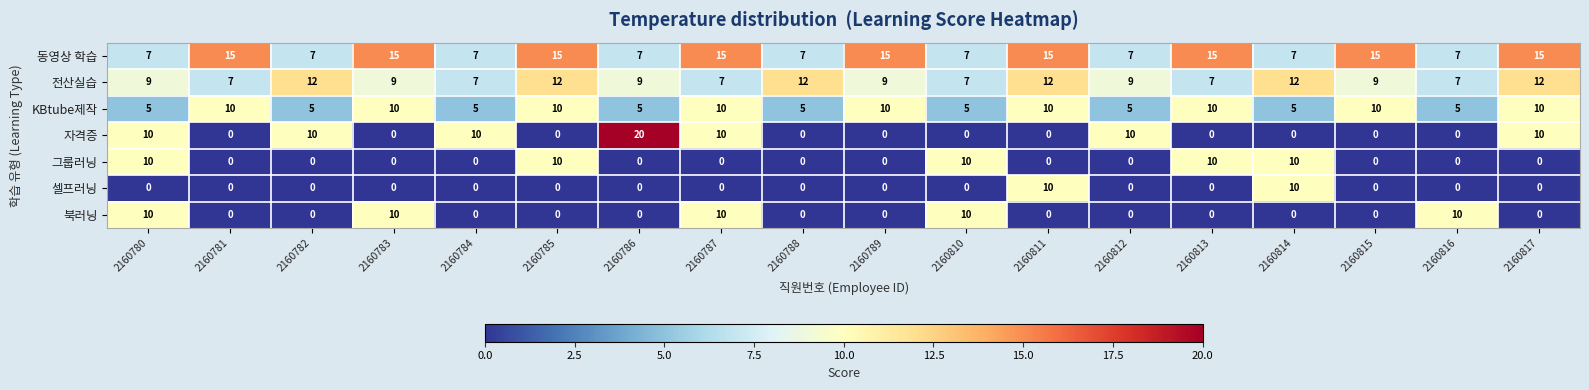

What is the maximum value for 북러닝?

10